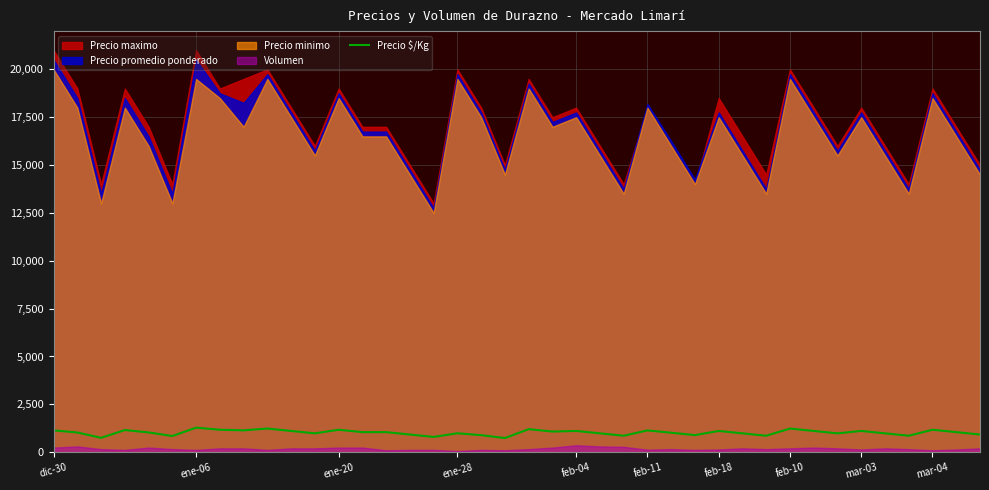

What is the lowest value of the Precio $/Kg series?

738